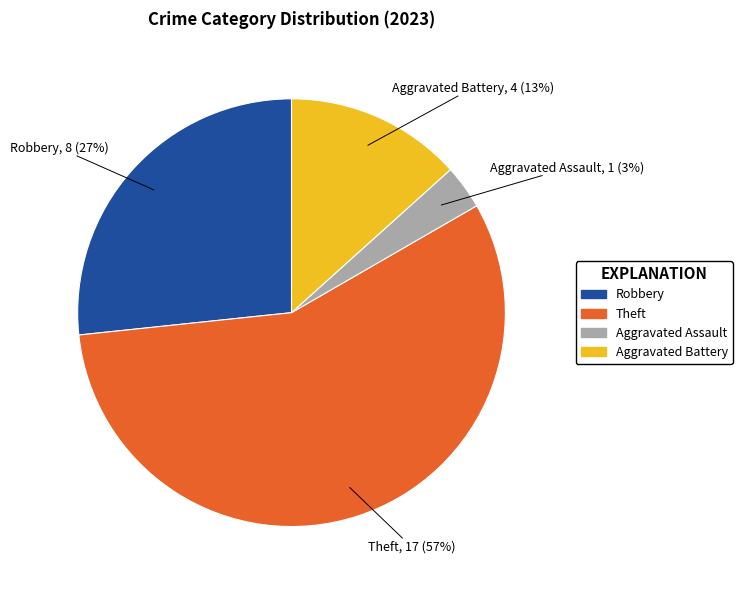

Does any single category account for the majority?

Yes